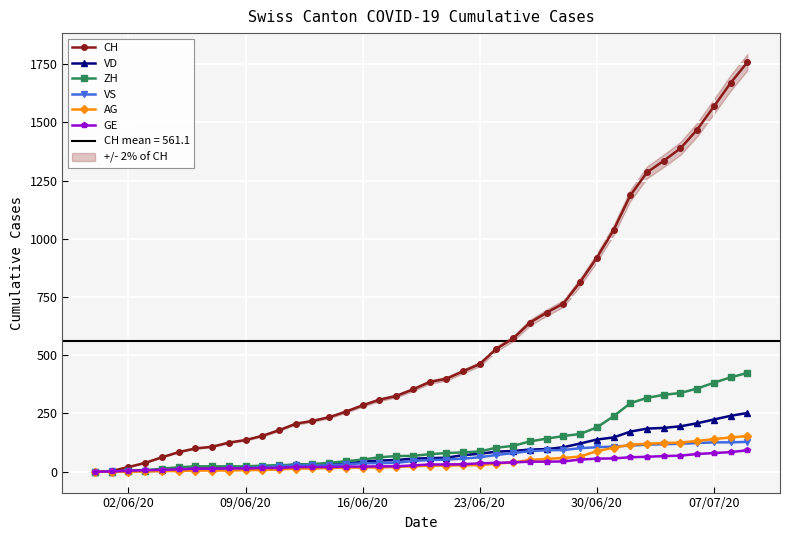

True or false: CH and ZH cross at least once.

False